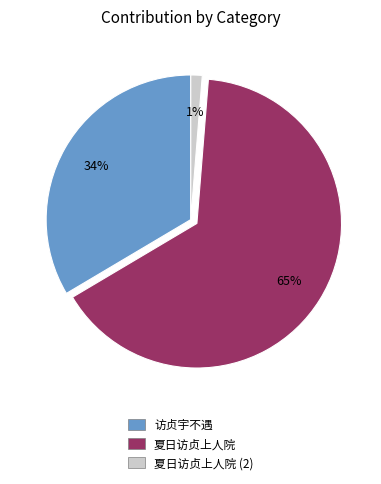

Which category has the smallest portion of the pie?

夏日访贞上人院 (2)